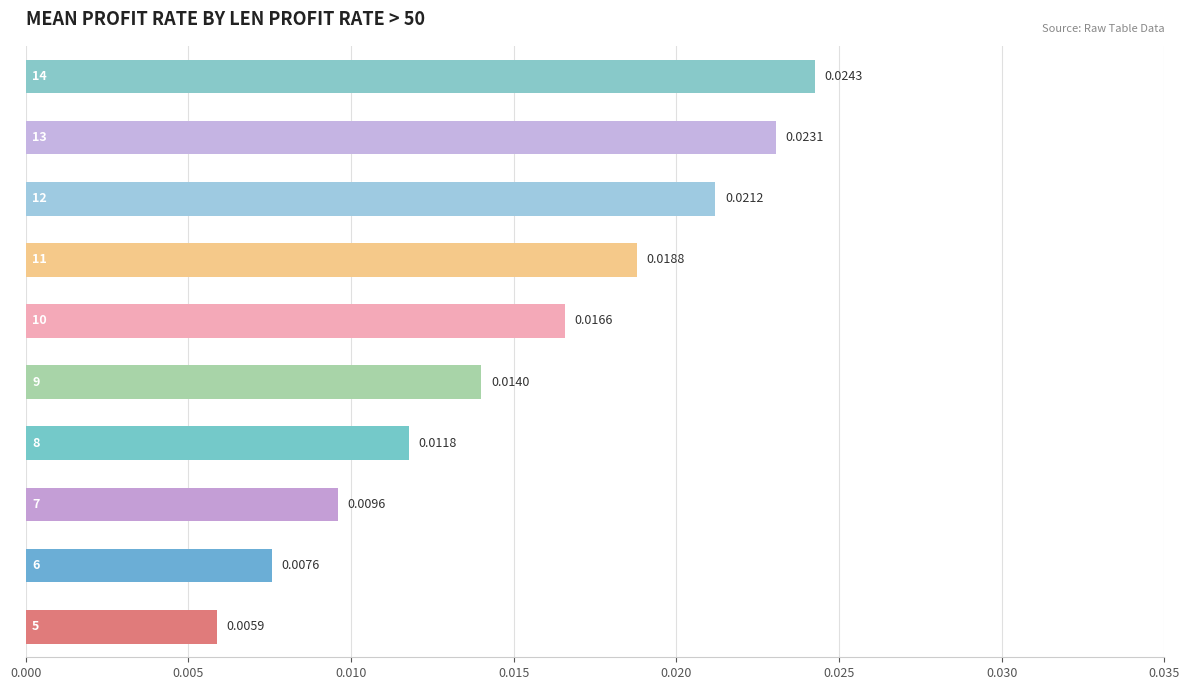

Count the number of categories in the chart.

10